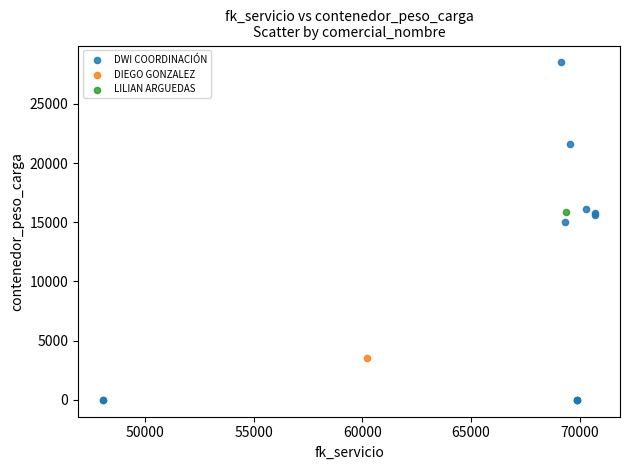

What are all the series names shown in the legend?

DWI COORDINACIÓN, DIEGO GONZALEZ, LILIAN ARGUEDAS